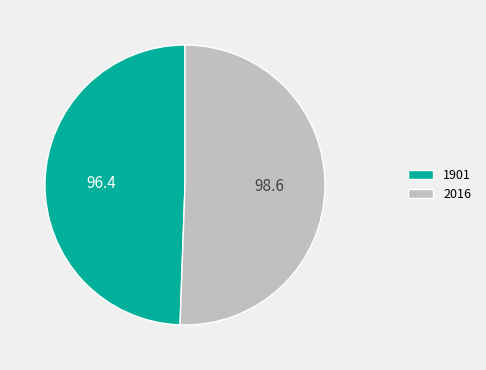

True or false: 2016 accounts for 44% of the total.

False